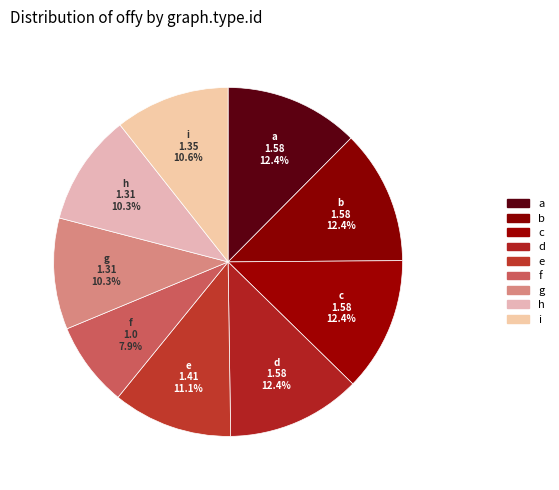

How many segments does this pie chart have?

9